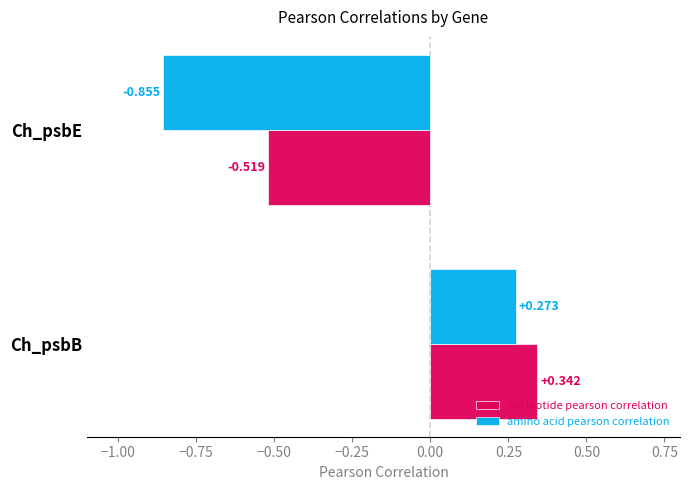

At Ch_psbB, list the series in order from smallest to largest.

amino acid pearson correlation, nucleotide pearson correlation